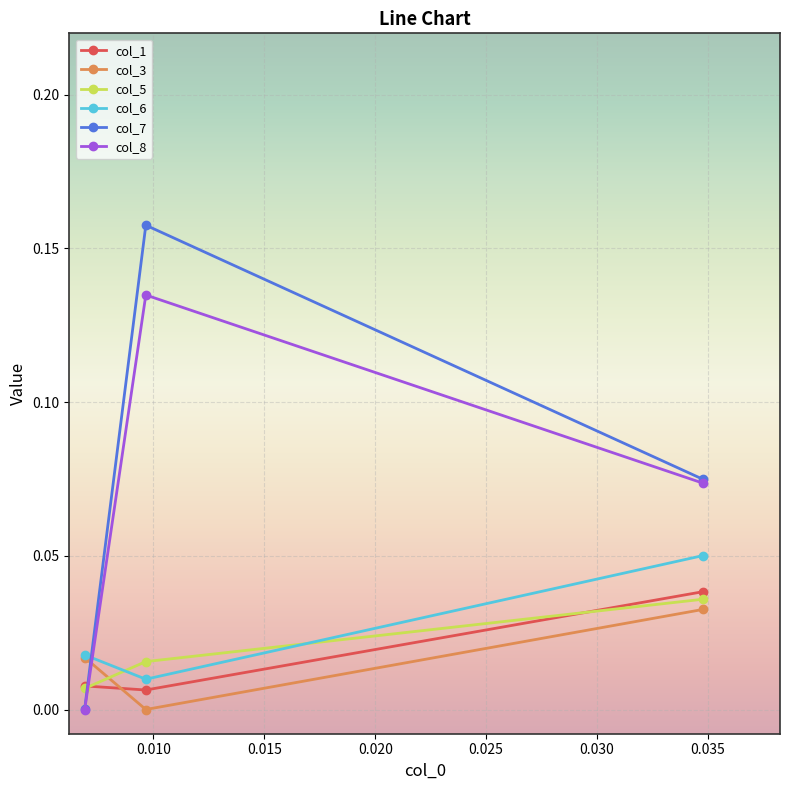

Which series has the largest range (max minus min)?

col_7